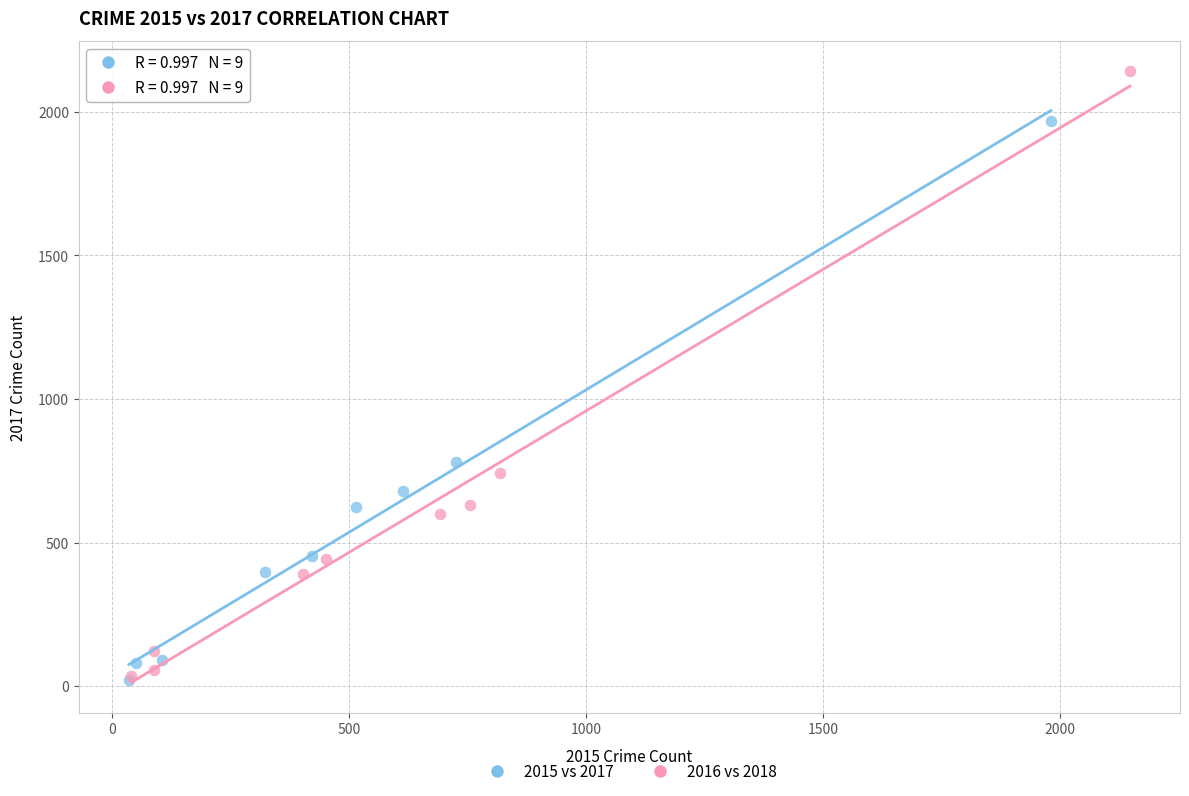

Which series has the largest Y range (max minus min)?

2016 vs 2018